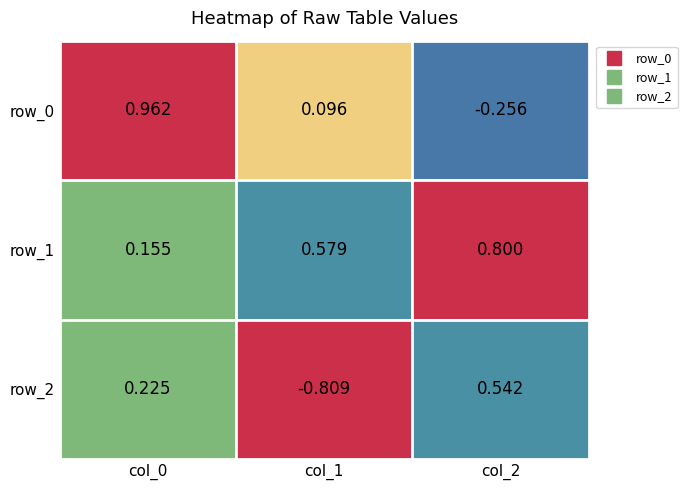

What is the difference between the maximum and minimum values in the row_1 series?

0.6